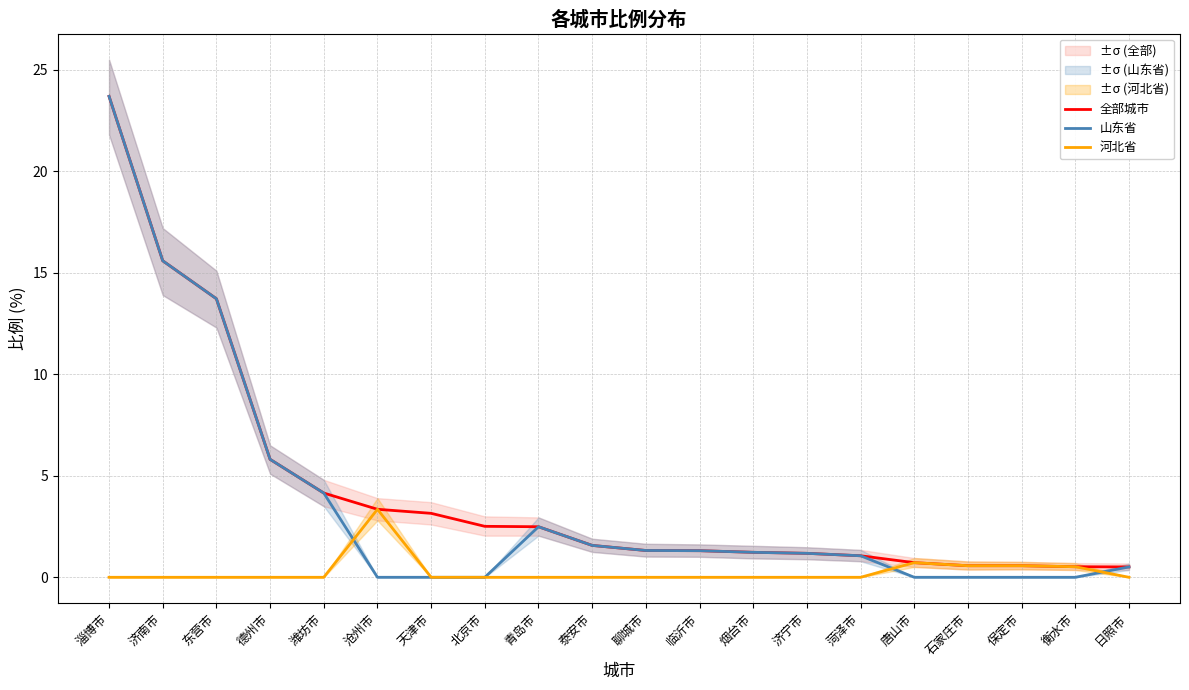

What are all the series names shown in the legend?

全部城市, 山东省, 河北省